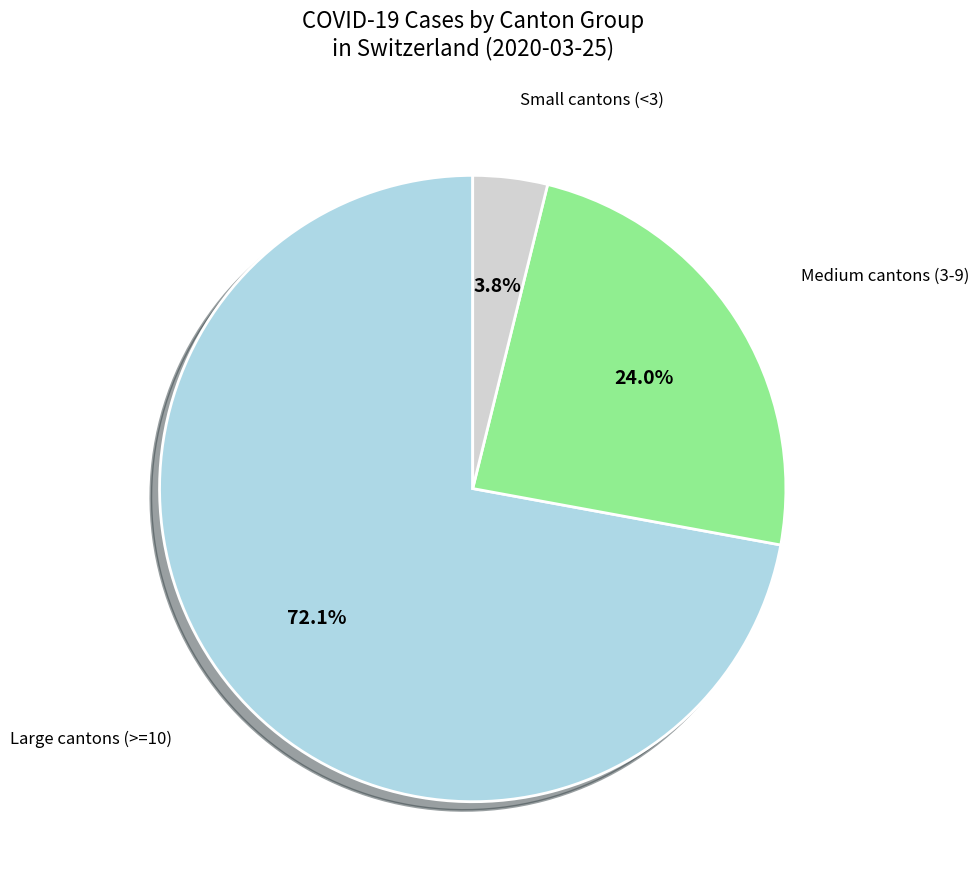

Is there a majority slice in this chart?

Yes